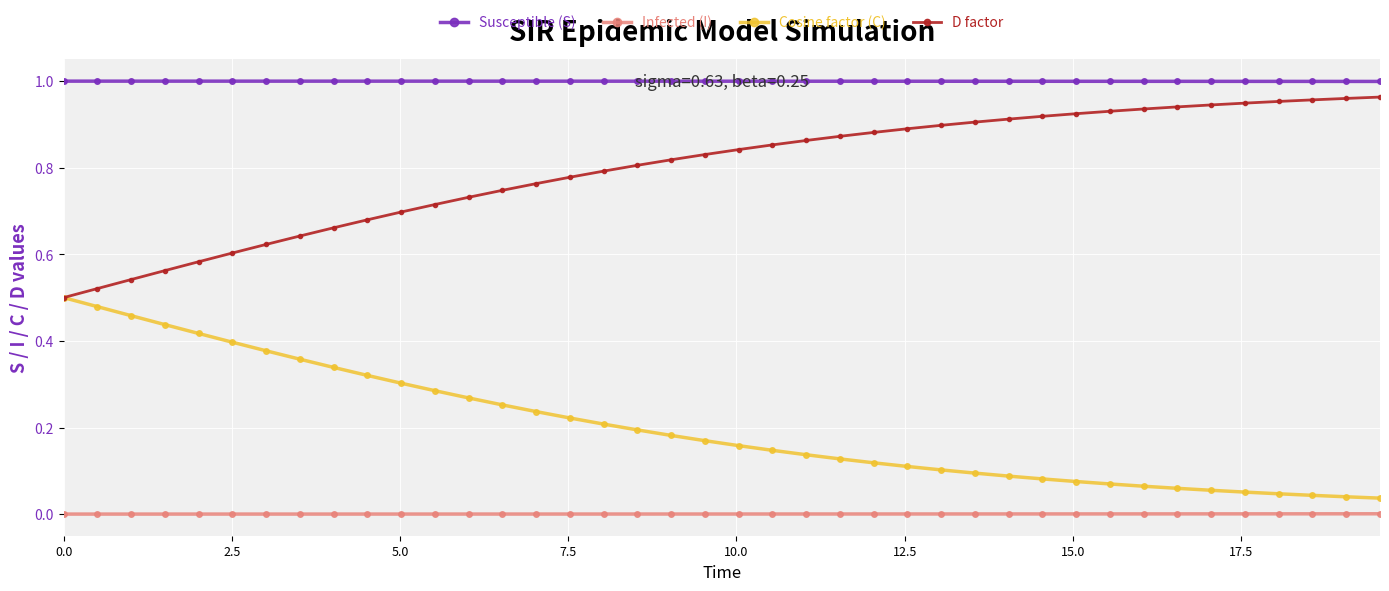

True or false: Susceptible (S) and Infected (I) intersect in this chart.

False